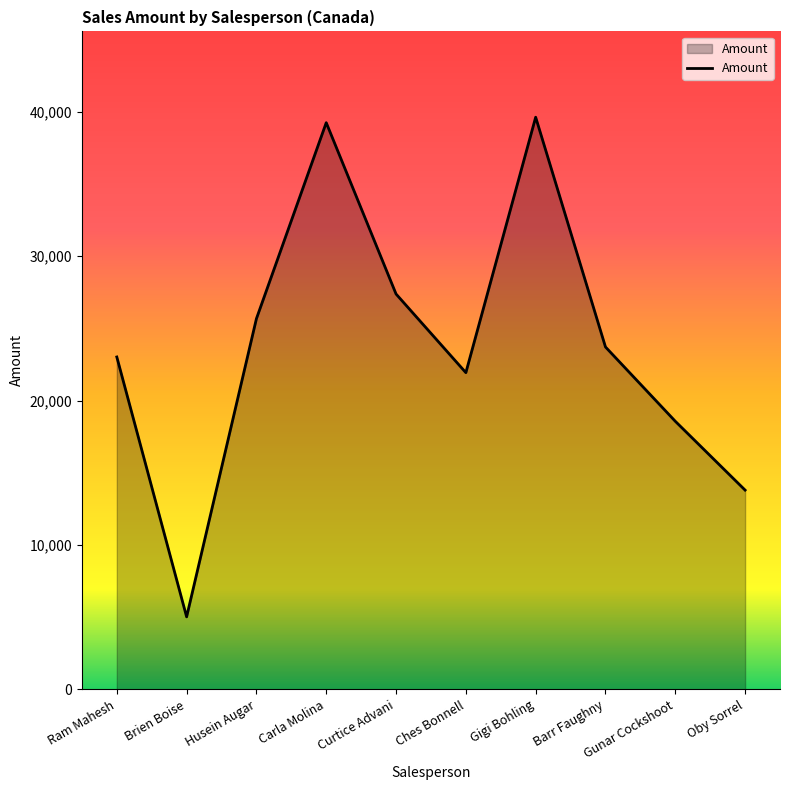

Approximately how many times larger is the value at Barr Faughny compared to Oby Sorrel?

1.7